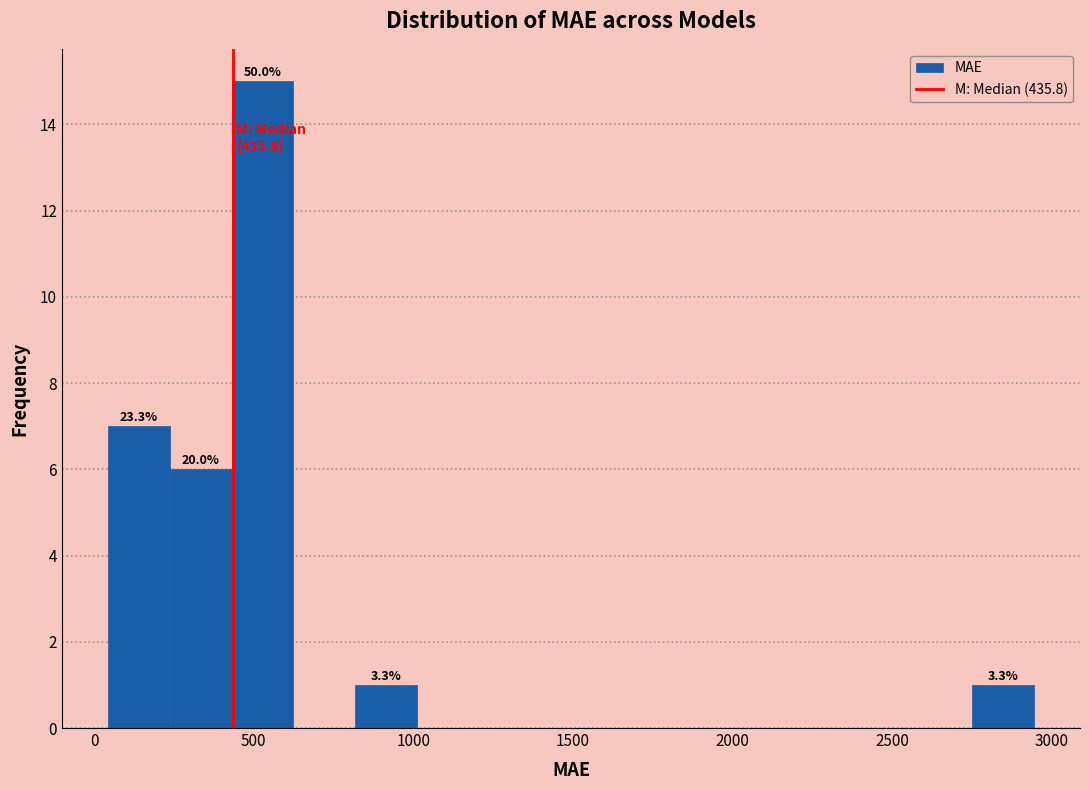

Around what value on the x-axis is the tallest bar? Give the approximate position of its centre, as read against the axis.

550